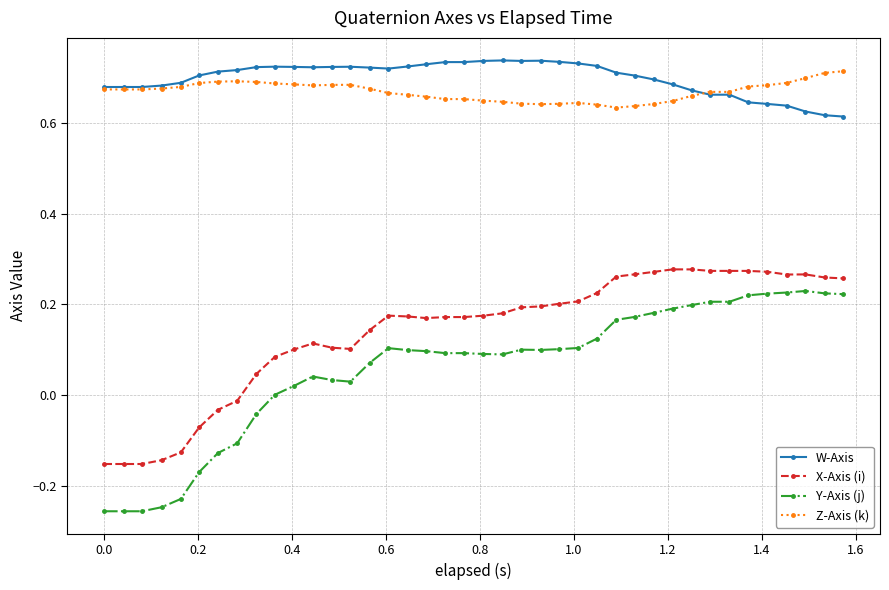

Which series has the widest spread of values?

Y-Axis (j)